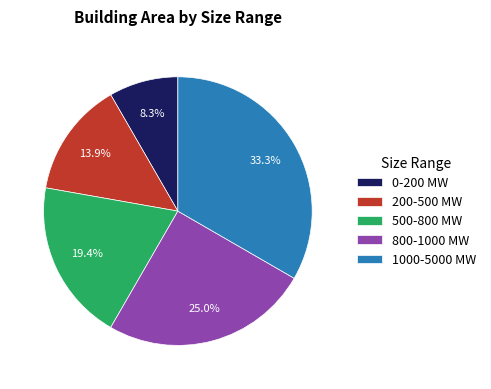

Do 1000-5000 MW and 200-500 MW together represent more than half of the pie?

No